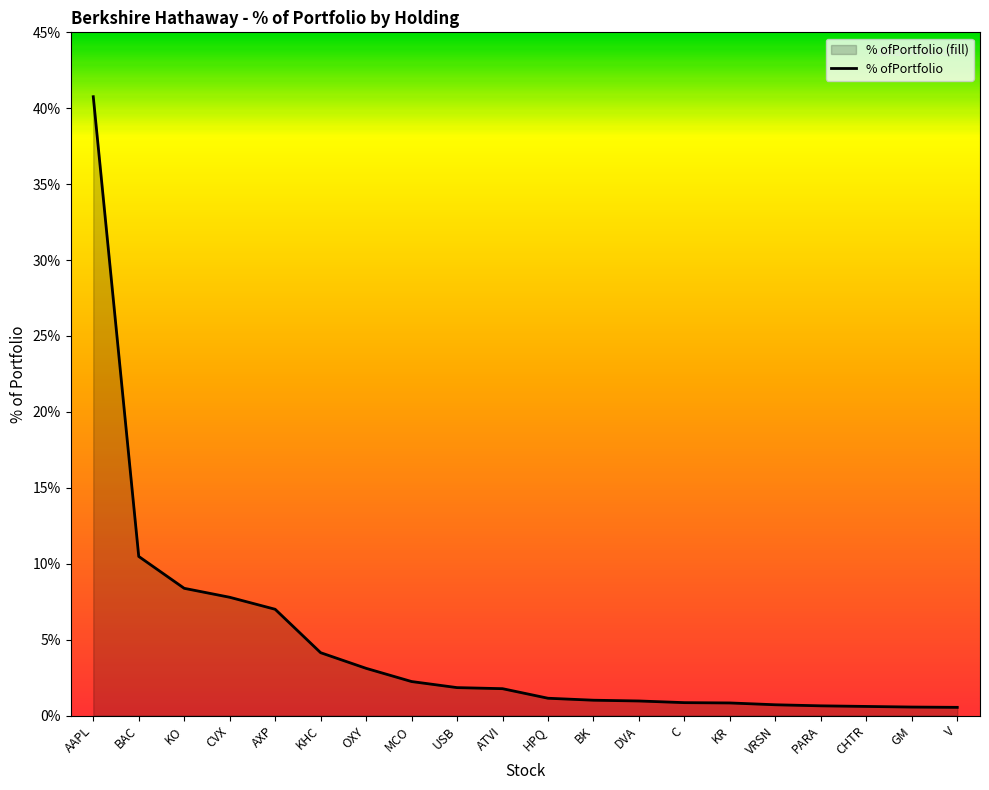

Does the chart have visible grid lines?

No